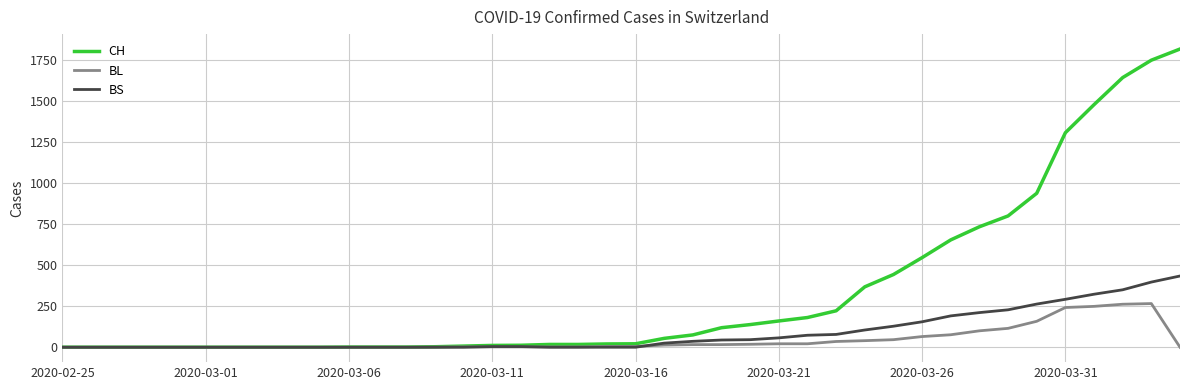

Which series has the largest total across all categories?

CH